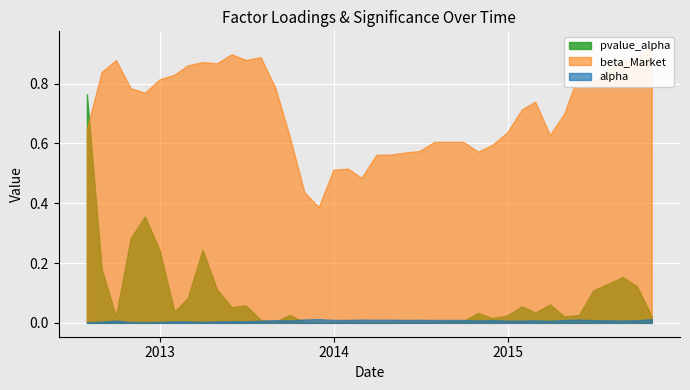

Reading left to right, extract all data points from this chart.

alpha: 2012-07-31=0.0	2012-08-31=0.0	2012-09-30=0.0	2012-10-31=0.0	2012-11-30=0.0	2012-12-31=0.0	2013-01-31=0.0	2013-02-28=0.0	2013-03-31=0.0	2013-04-30=0.0	2013-05-31=0.0	2013-06-30=0.0	2013-07-31=0.0	2013-08-31=0.0	2013-09-30=0.0	2013-10-31=0.0	2013-11-30=0.0	2013-12-31=0.0	2014-01-31=0.0	2014-02-28=0.0	2014-03-31=0.0	2014-04-30=0.0	2014-05-31=0.0	2014-06-30=0.0	2014-07-31=0.0	2014-08-31=0.0	2014-09-30=0.0	2014-10-31=0.0	2014-11-30=0.0	2014-12-31=0.0	2015-01-31=0.0	2015-02-28=0.0	2015-03-31=0.0	2015-04-30=0.0	2015-05-31=0.0	2015-06-30=0.0	2015-07-31=0.0	2015-08-31=0.0	2015-09-30=0.0	2015-10-31=0.0
beta_Market: 2012-07-31=0.6	2012-08-31=0.8	2012-09-30=0.9	2012-10-31=0.8	2012-11-30=0.8	2012-12-31=0.8	2013-01-31=0.8	2013-02-28=0.9	2013-03-31=0.9	2013-04-30=0.9	2013-05-31=0.9	2013-06-30=0.9	2013-07-31=0.9	2013-08-31=0.8	2013-09-30=0.6	2013-10-31=0.4	2013-11-30=0.4	2013-12-31=0.5	2014-01-31=0.5	2014-02-28=0.5	2014-03-31=0.6	2014-04-30=0.6	2014-05-31=0.6	2014-06-30=0.6	2014-07-31=0.6	2014-08-31=0.6	2014-09-30=0.6	2014-10-31=0.6	2014-11-30=0.6	2014-12-31=0.6	2015-01-31=0.7	2015-02-28=0.7	2015-03-31=0.6	2015-04-30=0.7	2015-05-31=0.8	2015-06-30=0.8	2015-07-31=0.9	2015-08-31=0.9	2015-09-30=0.9	2015-10-31=0.9
pvalue_alpha: 2012-07-31=0.8	2012-08-31=0.2	2012-09-30=0.0	2012-10-31=0.3	2012-11-30=0.4	2012-12-31=0.2	2013-01-31=0.0	2013-02-28=0.1	2013-03-31=0.2	2013-04-30=0.1	2013-05-31=0.1	2013-06-30=0.1	2013-07-31=0.0	2013-08-31=0.0	2013-09-30=0.0	2013-10-31=0.0	2013-11-30=0.0	2013-12-31=0.0	2014-01-31=0.0	2014-02-28=0.0	2014-03-31=0.0	2014-04-30=0.0	2014-05-31=0.0	2014-06-30=0.0	2014-07-31=0.0	2014-08-31=0.0	2014-09-30=0.0	2014-10-31=0.0	2014-11-30=0.0	2014-12-31=0.0	2015-01-31=0.1	2015-02-28=0.0	2015-03-31=0.1	2015-04-30=0.0	2015-05-31=0.0	2015-06-30=0.1	2015-07-31=0.1	2015-08-31=0.2	2015-09-30=0.1	2015-10-31=0.0